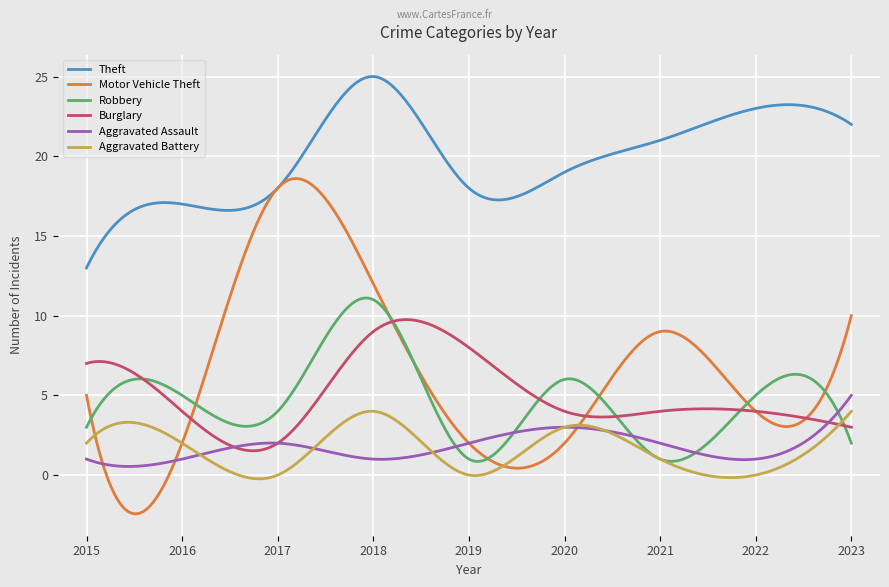

List the series in order of their peak value, lowest first.

Aggravated Battery, Aggravated Assault, Burglary, Robbery, Motor Vehicle Theft, Theft